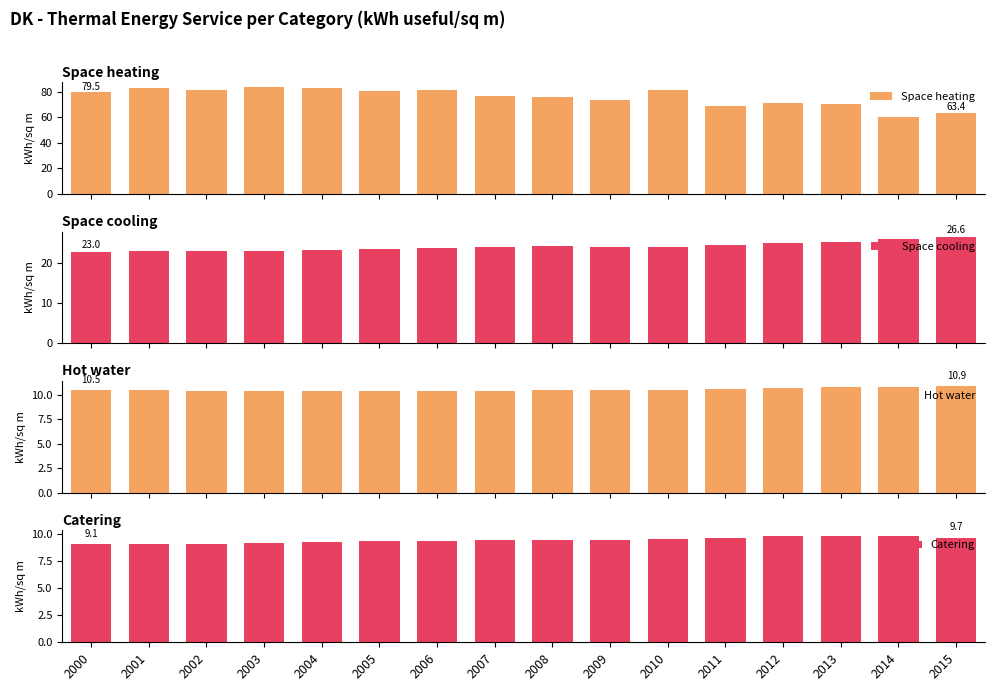

List the labels in order of Hot water value, smallest first.

2004, 2007, 2003, 2006, 2005, 2002, 2008, 2001, 2009, 2010, 2000, 2011, 2012, 2013, 2014, 2015